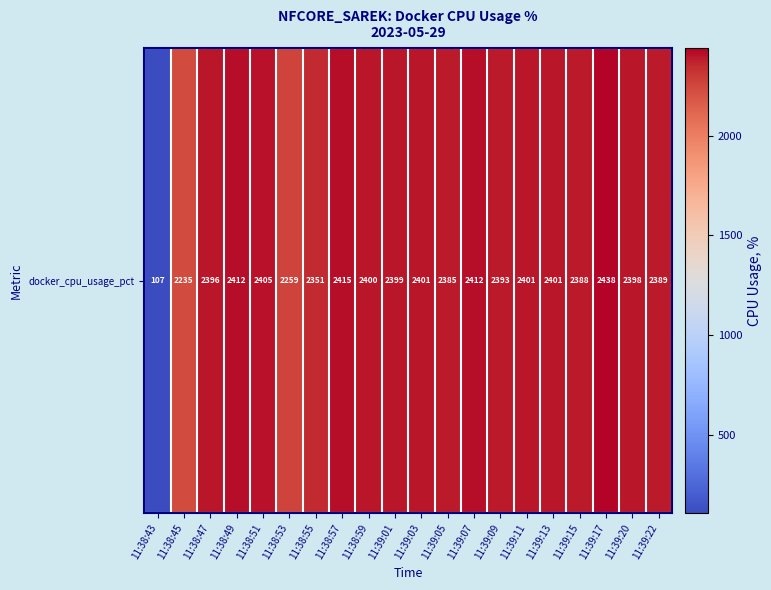

What is the sum of the values at 11:38:55 and 11:38:57?

4765.7